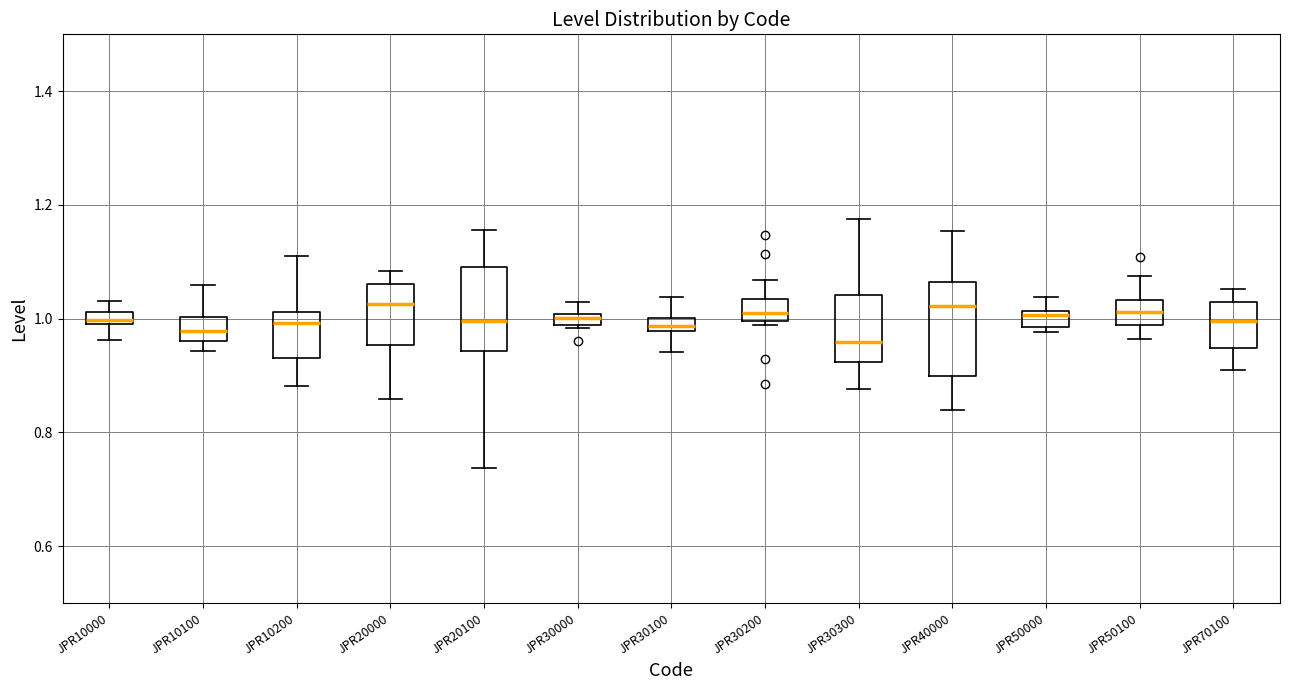

Where is the upper edge of the box for JPR10000 on the y-axis? The values are not printed on the chart, so give them approximately, as read against the axis.

1.02